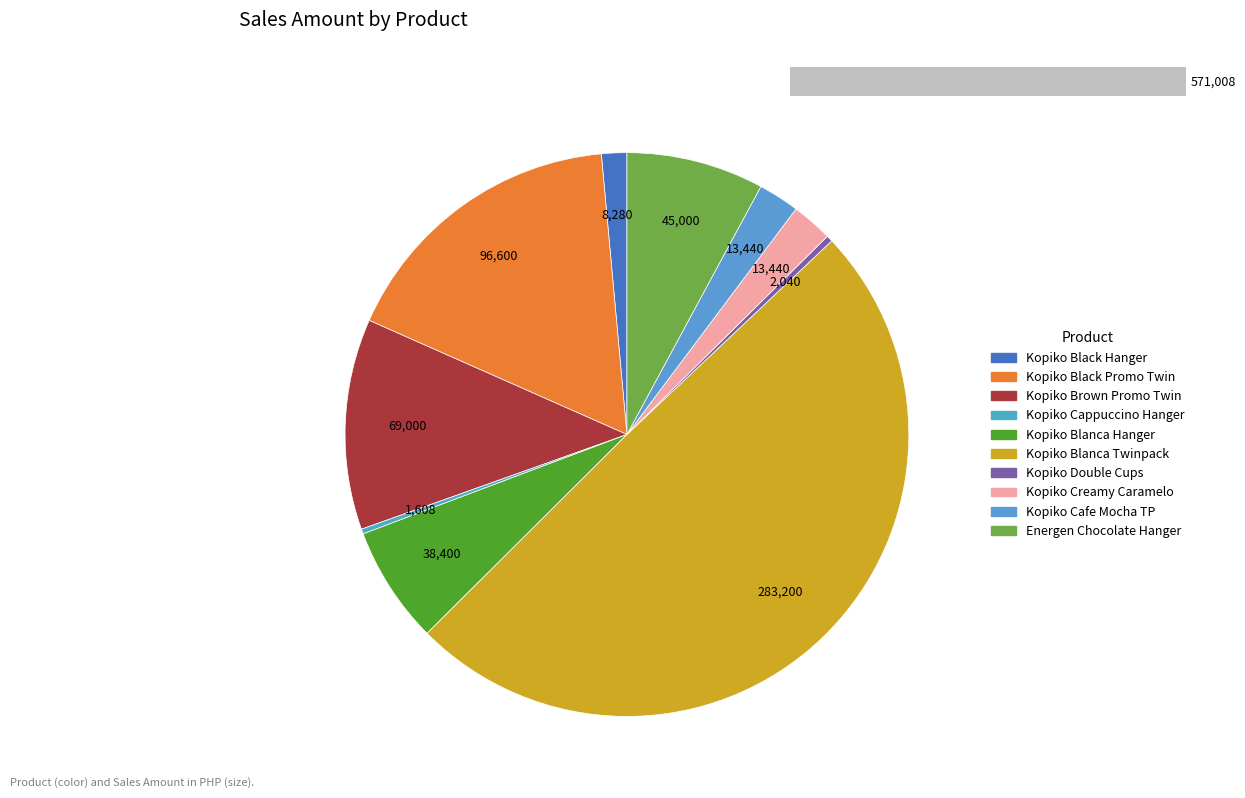

Rank the categories by value from lowest to highest.

Kopiko Cappuccino Hanger 24 x, Kopiko Double Cups 24 x 10 x 36g, Kopiko Black 3 in One Hanger 24 x, Kopiko Creamy Caramelo 12 x (10, Kopiko Cafe Mocha TP 12X10X, Kopiko Blanca hanger 24x10x30g, Energen Chocolate Hanger 24 x 10, Kopiko Brown Promo Twin 12 x 10, Kopiko Black 3 in One Promo Twin, Kopiko Blanca Twinpack 12 X 10 X